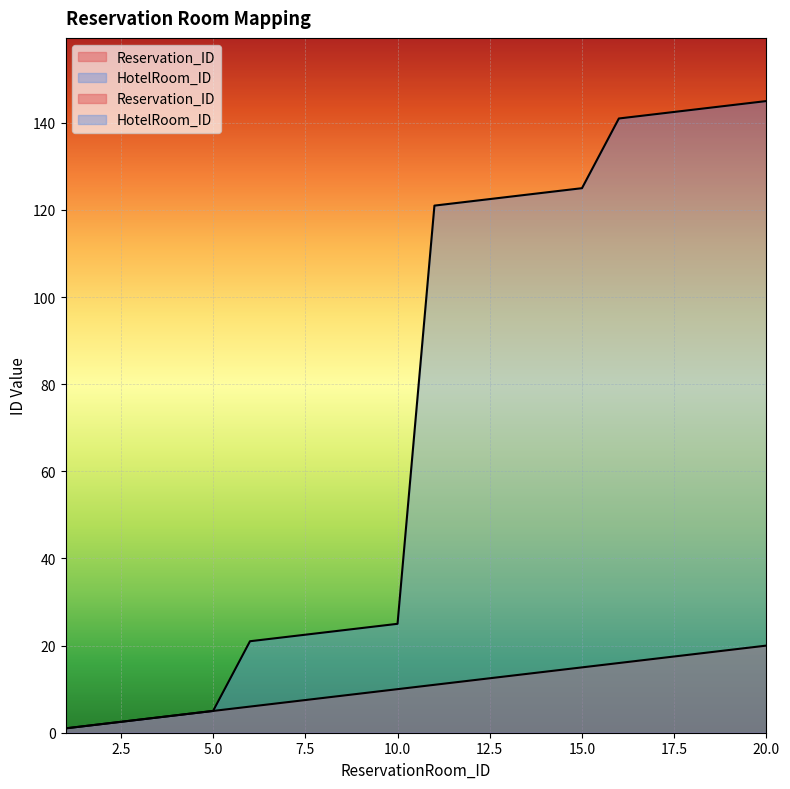

Which series has the widest spread of values?

HotelRoom_ID